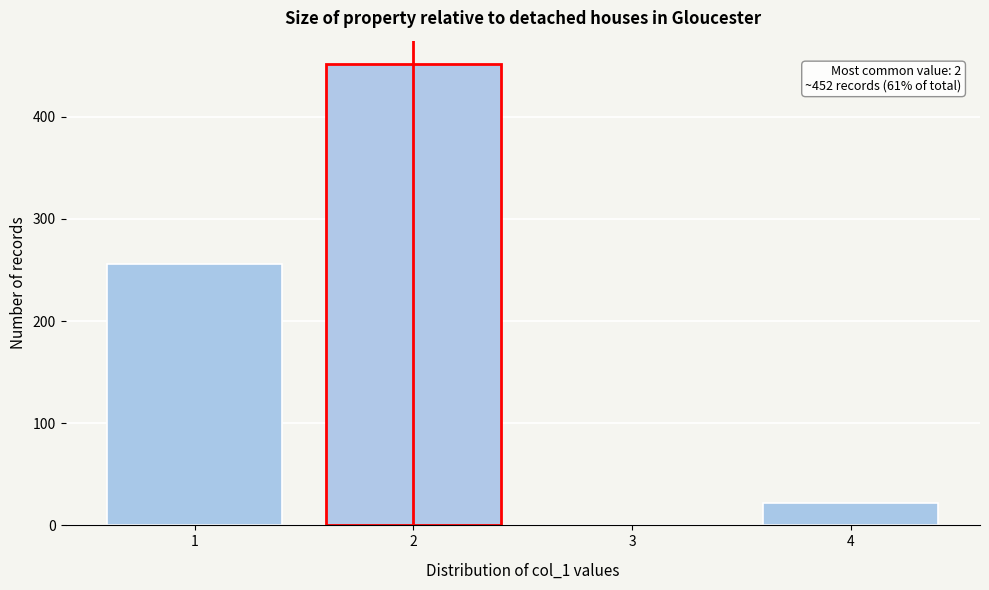

Reading left to right, what are all the values shown in this chart?

1=256	2=452	3=0	4=22